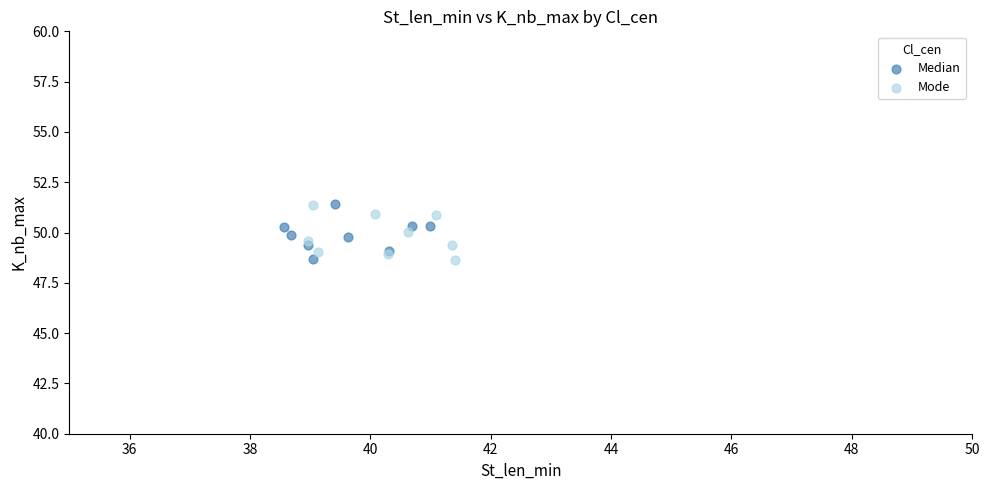

What are all the series names shown in the legend?

Median, Mode